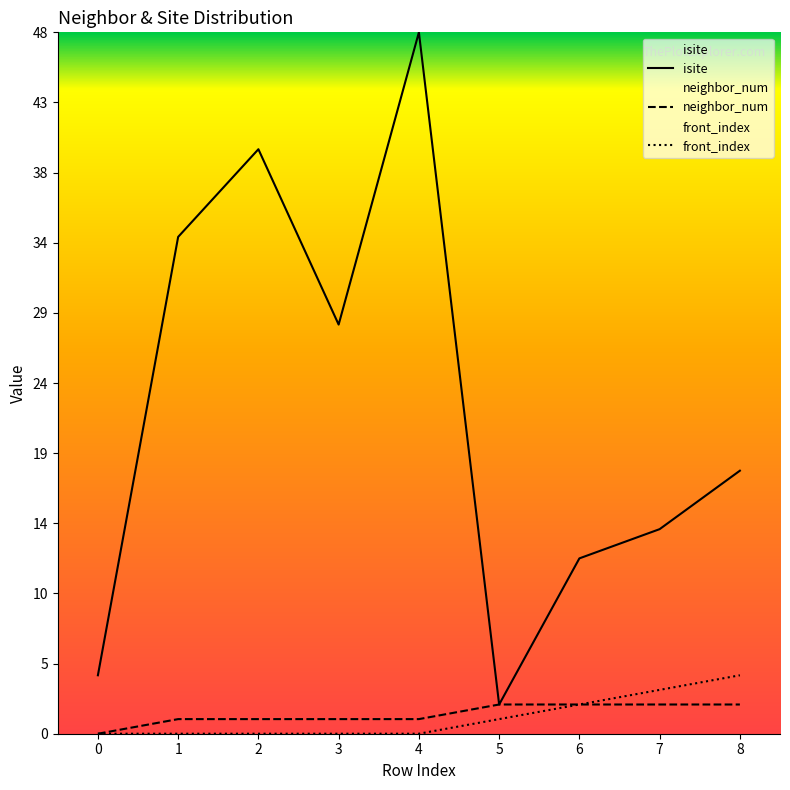

True or false: front_index has more than 0 interior local peaks.

False